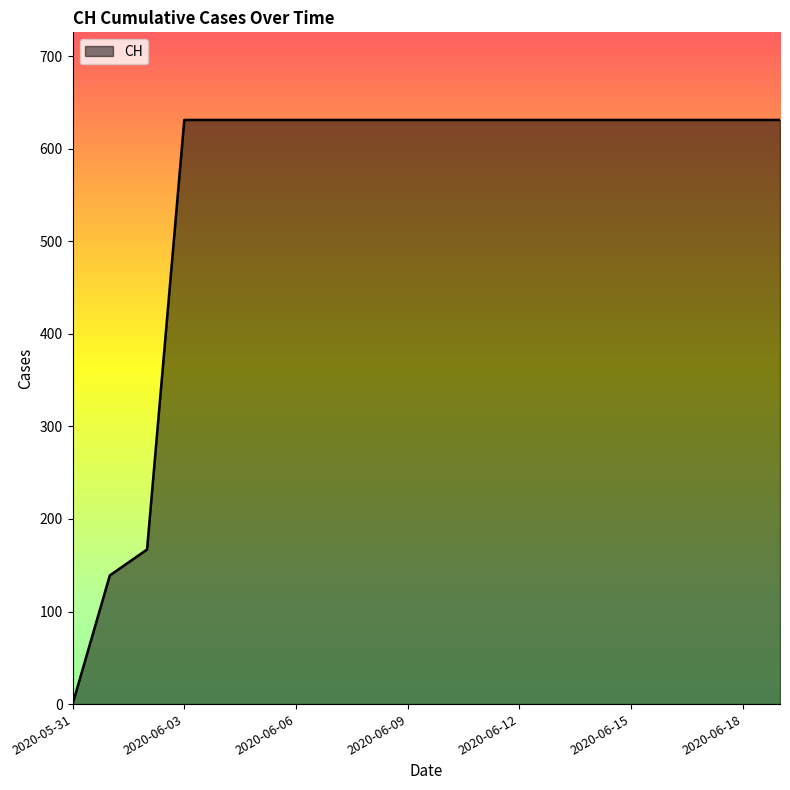

What is the greatest value displayed?

631